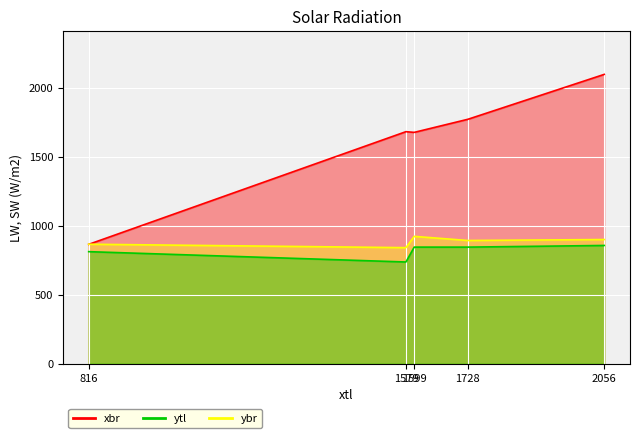

Rank the series by their maximum value, from lowest to highest.

ytl, ybr, xbr